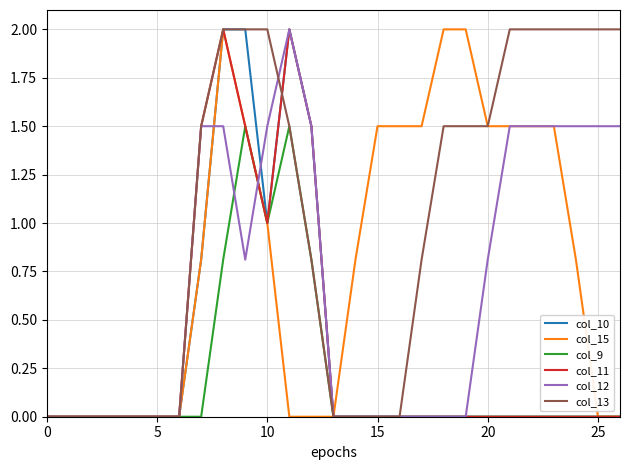

Which series has the largest total across all categories?

col_13